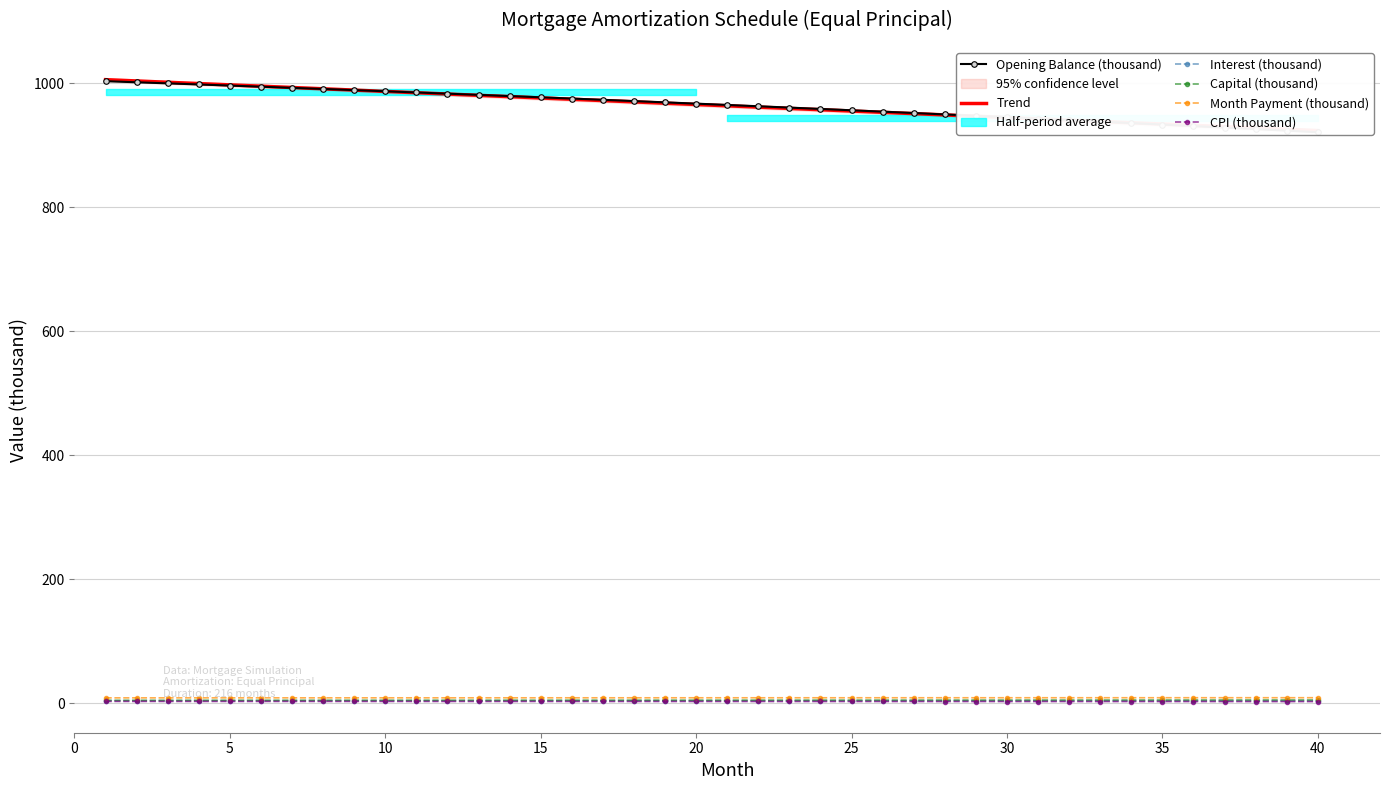

How many lines are shown in the chart?

6